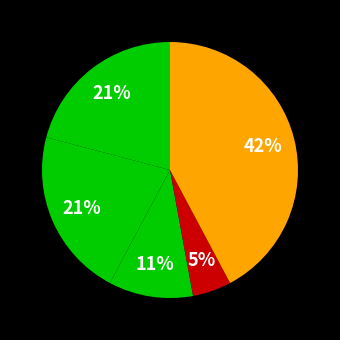

Which category has the smallest portion of the pie?

Homicide